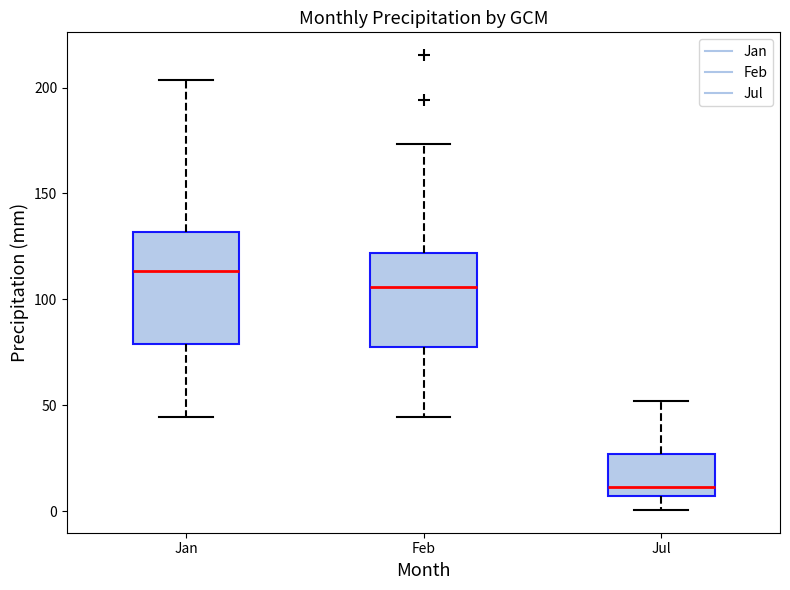

Which box's median line is the lowest?

Jul